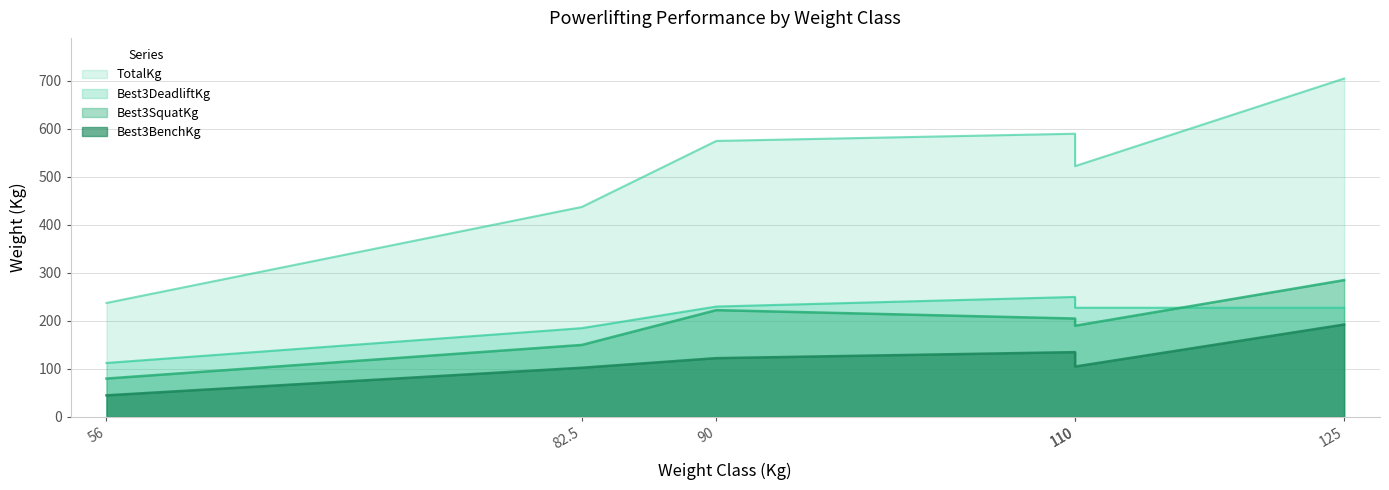

Reading left to right, transcribe all the data shown in this chart.

Best3SquatKg: 80.0	150.0	222.5	205.0	190.0	285.0
Best3BenchKg: 45.0	102.5	122.5	135.0	105.0	192.5
Best3DeadliftKg: 112.5	185.0	230.0	250.0	227.5	227.5
TotalKg: 237.5	437.5	575.0	590.0	522.5	705.0